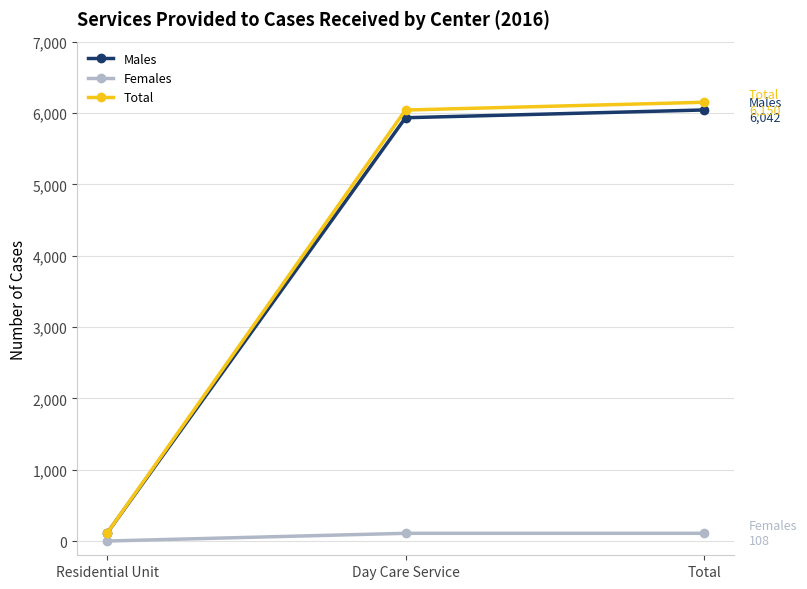

What is the difference between the highest and lowest values at Day Care Service?

5933